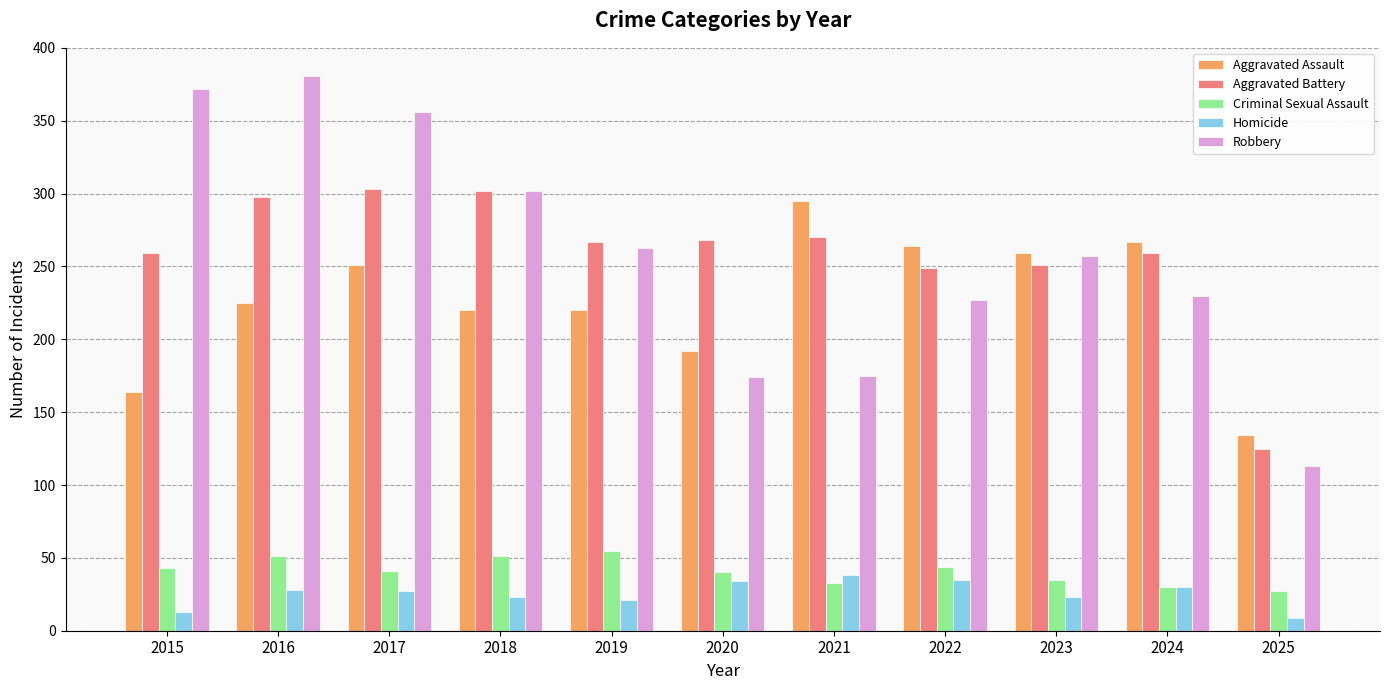

Which category has the lowest value across all series?

2025